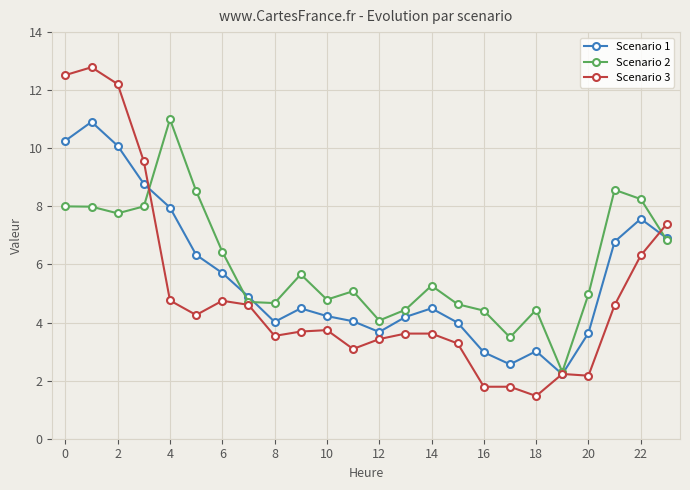

What is the smallest value displayed?

1.5